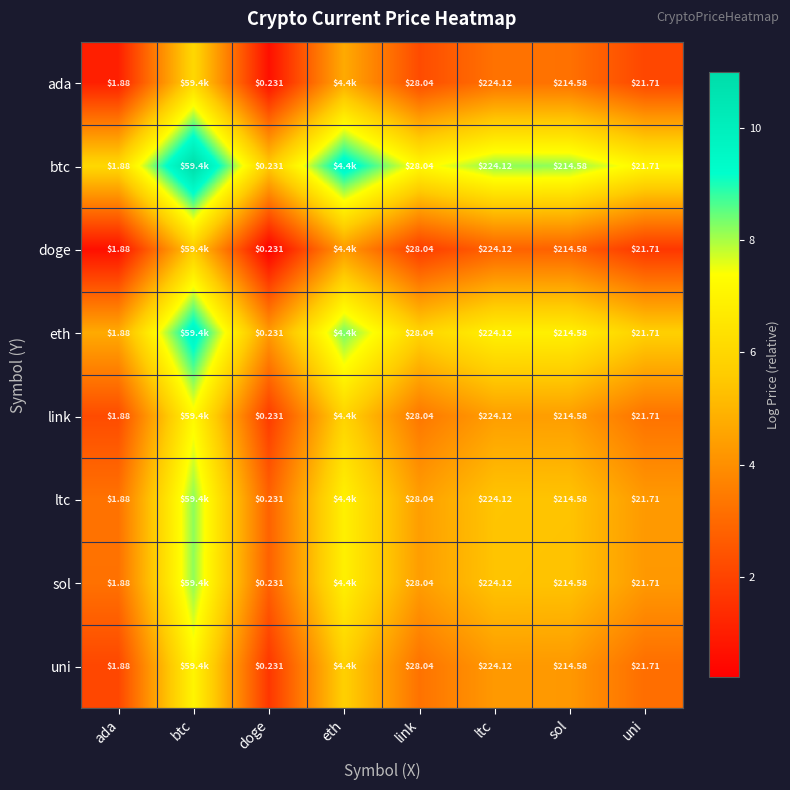

Is the value of ada at ada greater than the value of ltc at ltc?

No